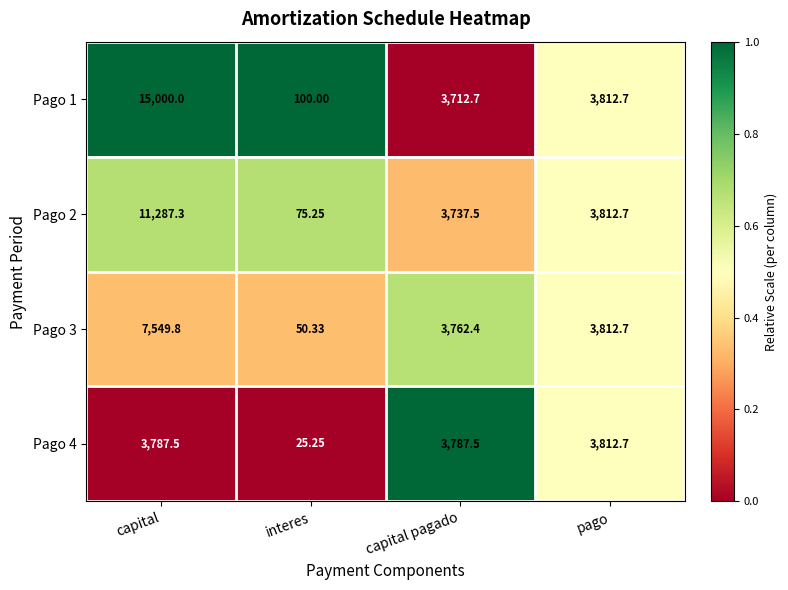

Count the number of categories in the chart.

4